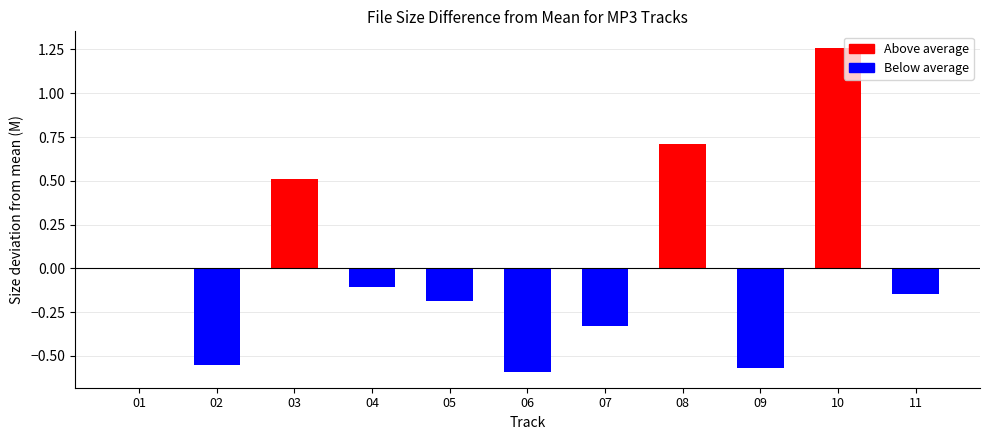

Does the chart contain stacked bars?

No